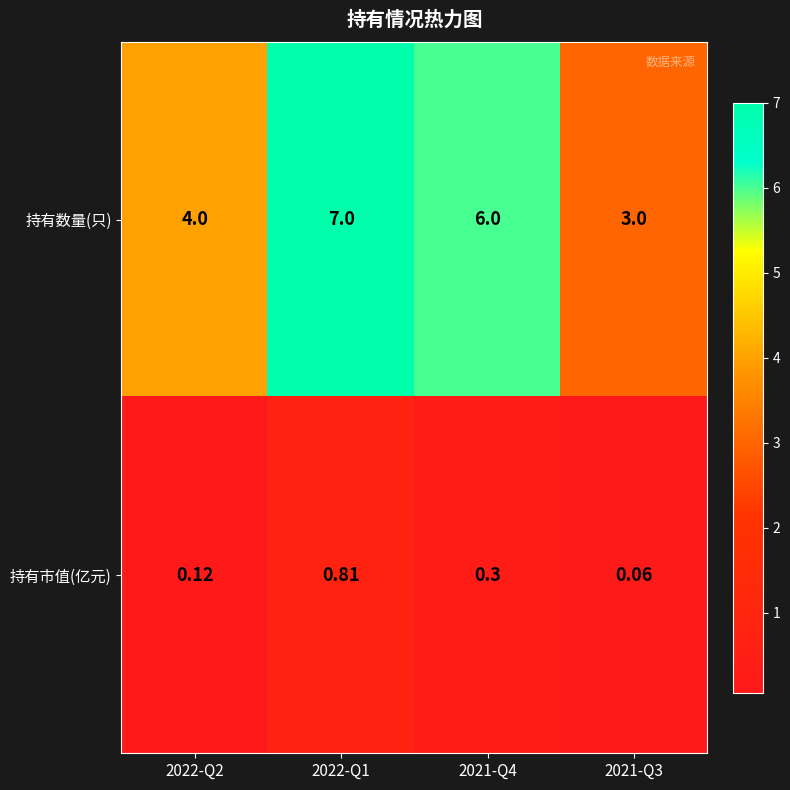

Which series changed the most between 2022-Q2 and 2021-Q3?

持有数量(只)